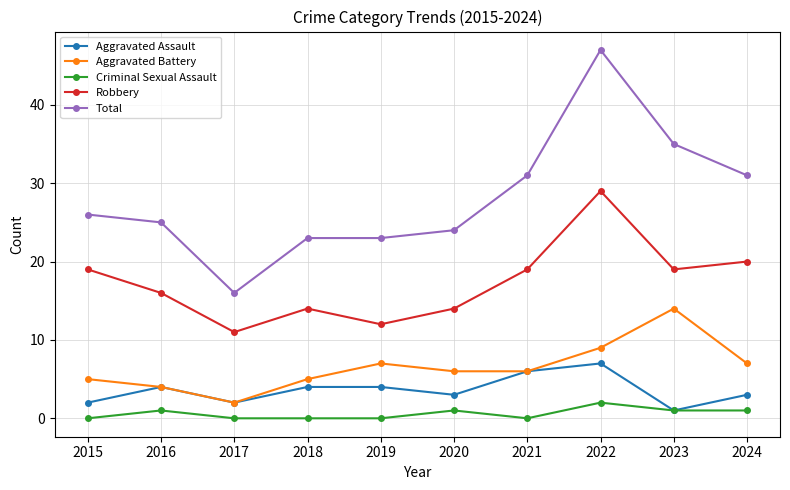

What is the difference between the maximum and minimum values in the Total series?

31